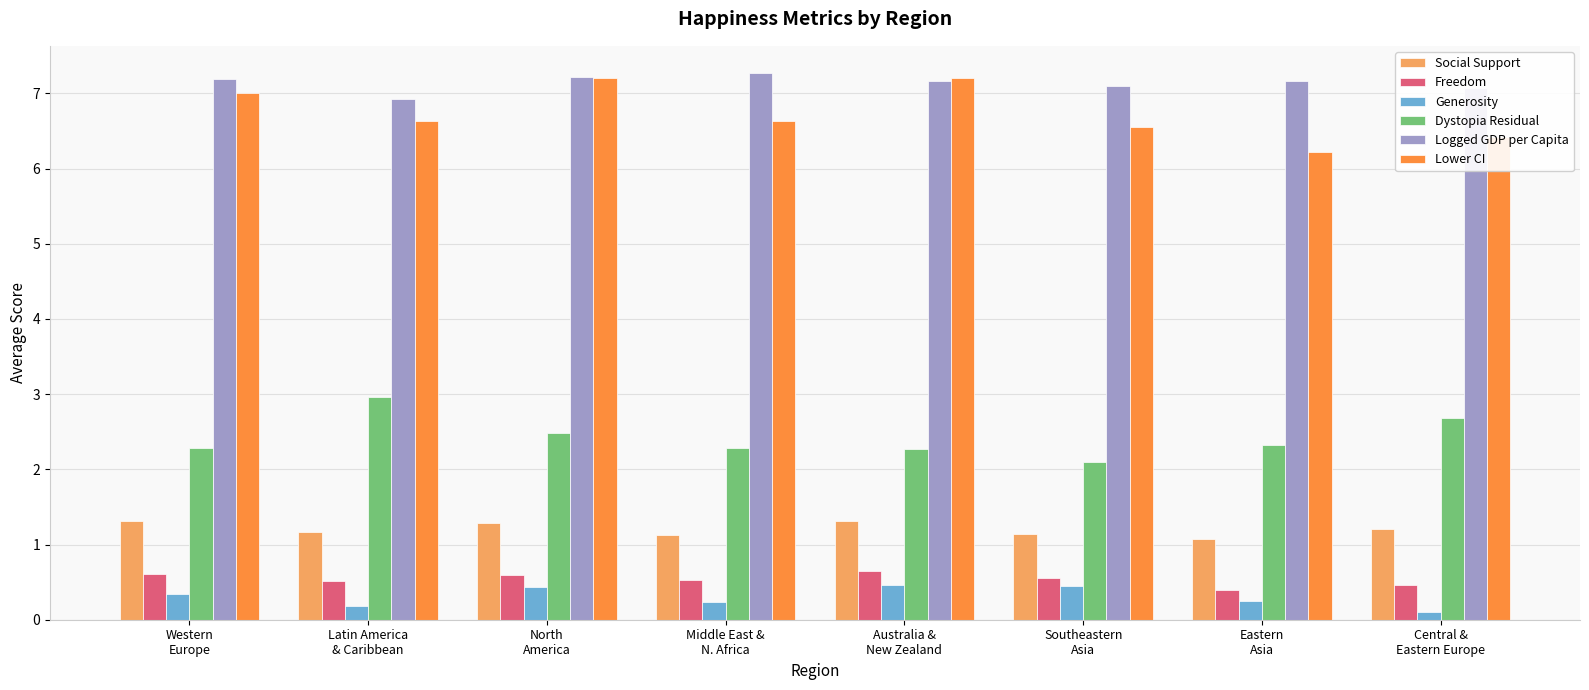

How many distinct data groups are displayed?

6